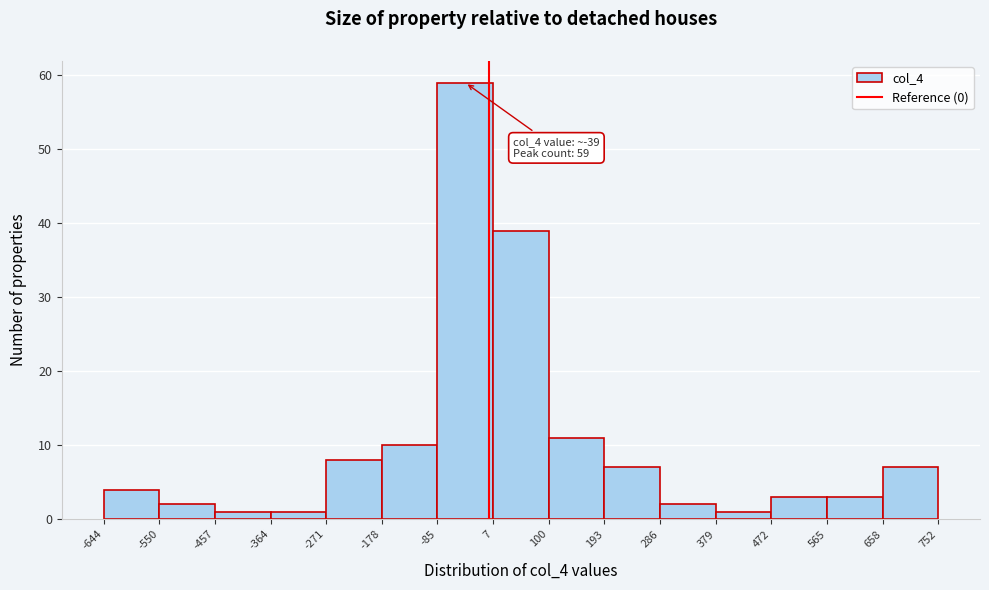

Which range on the x-axis has the tallest bar?

-85 to 7